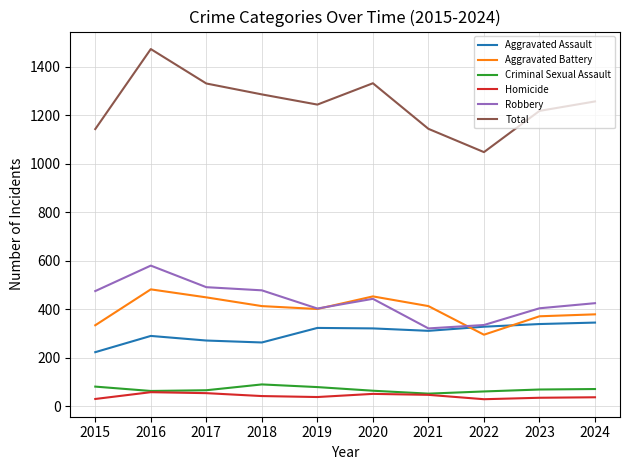

What is the approximate value of Aggravated Assault at 2018, to the nearest 50?

250